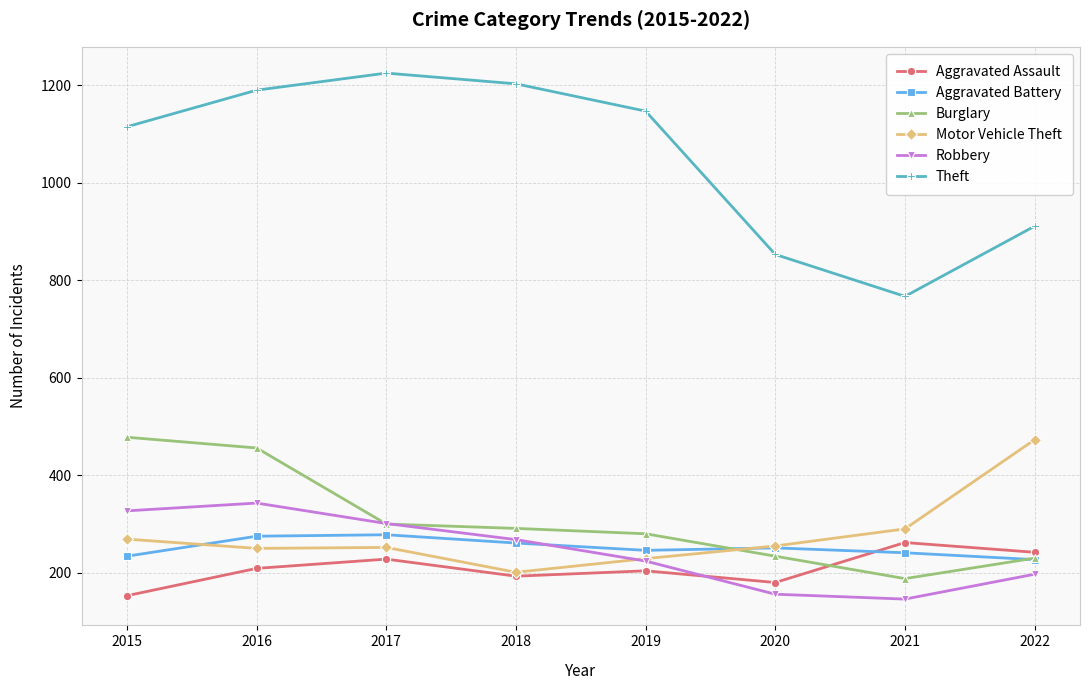

True or false: Aggravated Assault has more than 2 points higher than both neighbors.

True